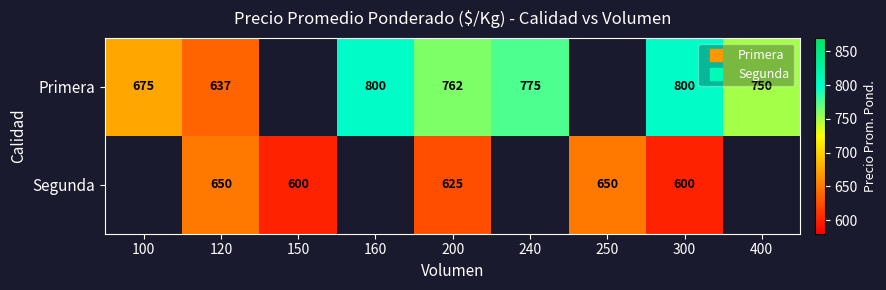

How many values in the Segunda series are below 625?

2